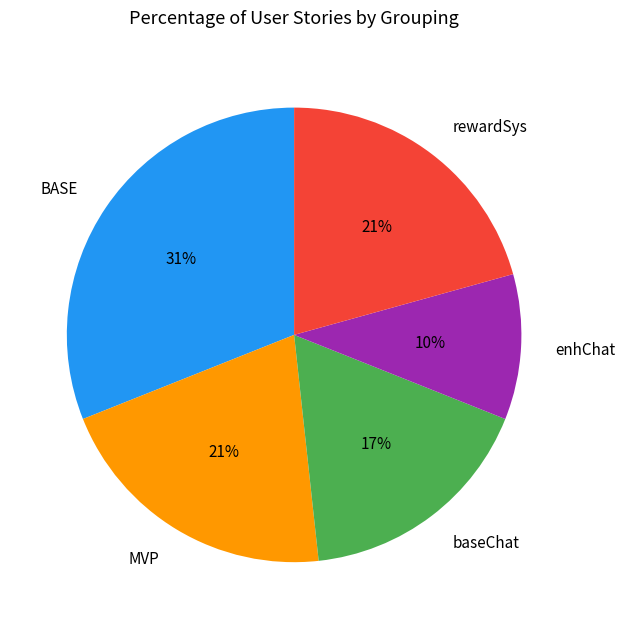

Count the number of slices in the pie.

5